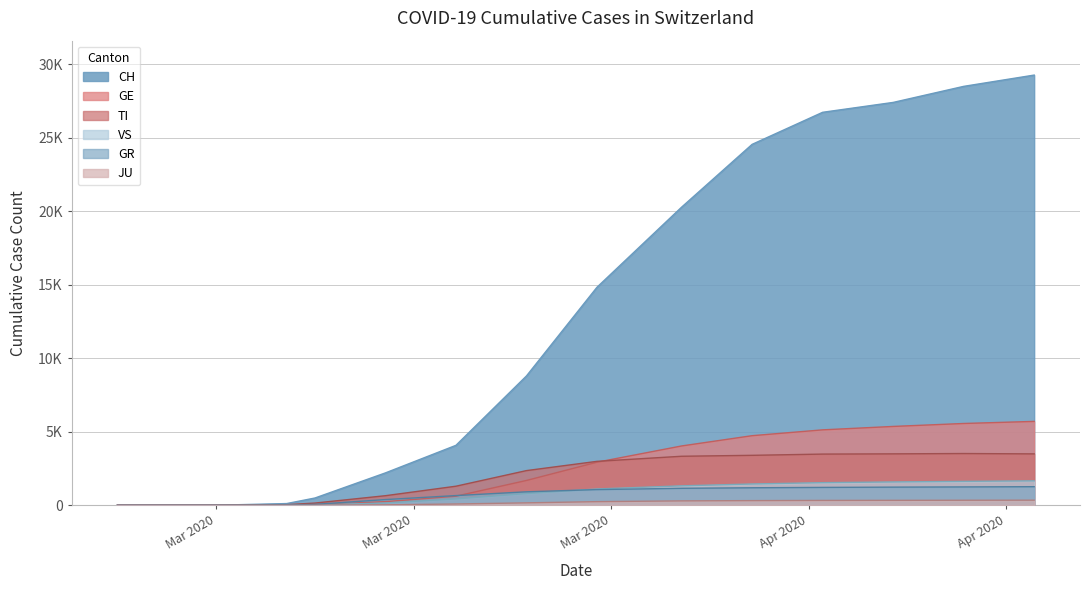

True or false: GR and JU intersect in this chart.

False